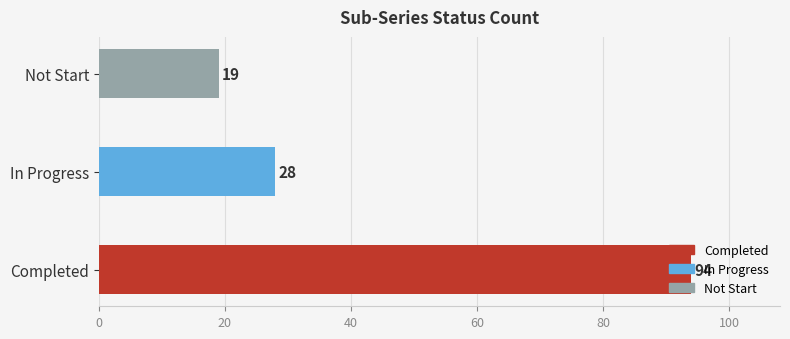

The value at Not Start is 19. True or false?

True